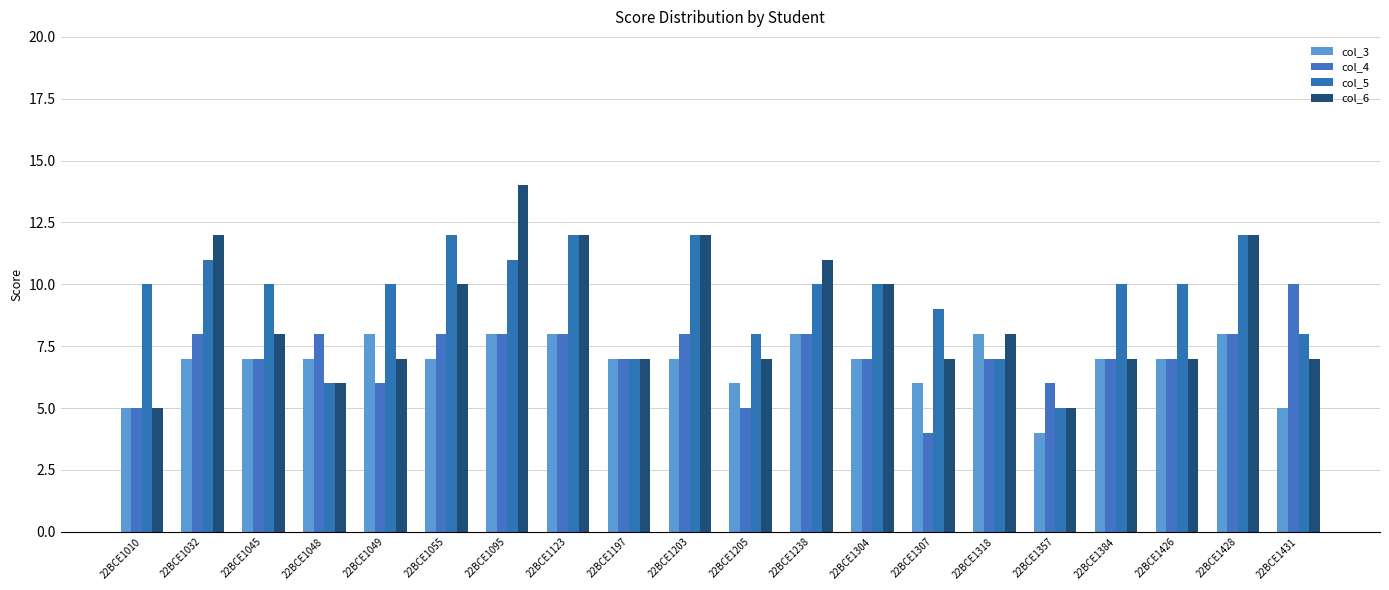

Which category has the lowest value in the col_6 series?

22BCE1010